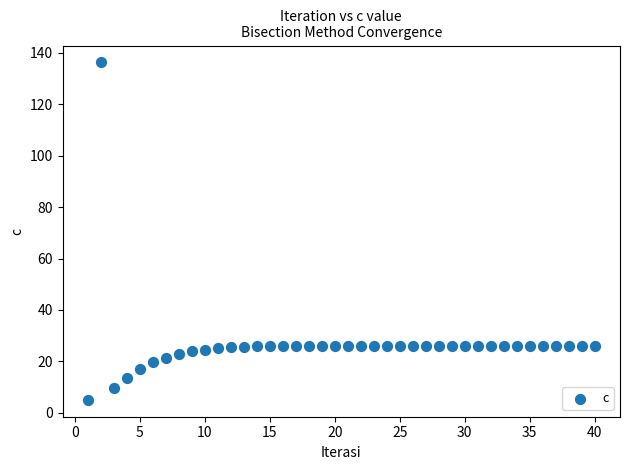

What is the range of X values (max minus min)?

39.0